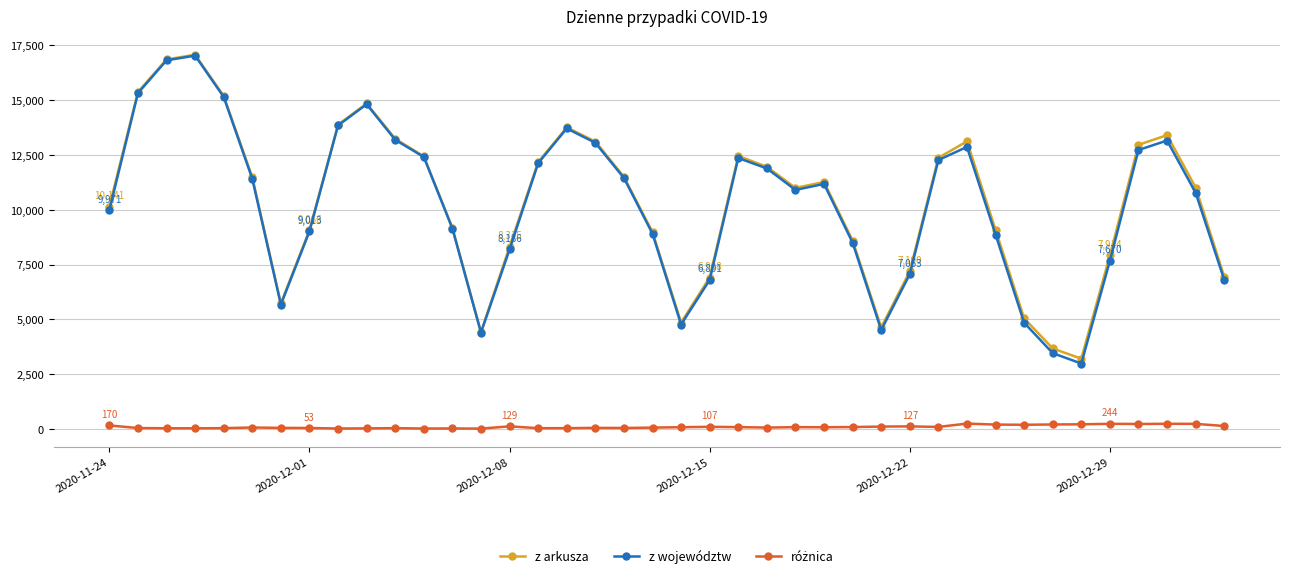

What is the difference between the second highest and second lowest values in the z województw series?

13340